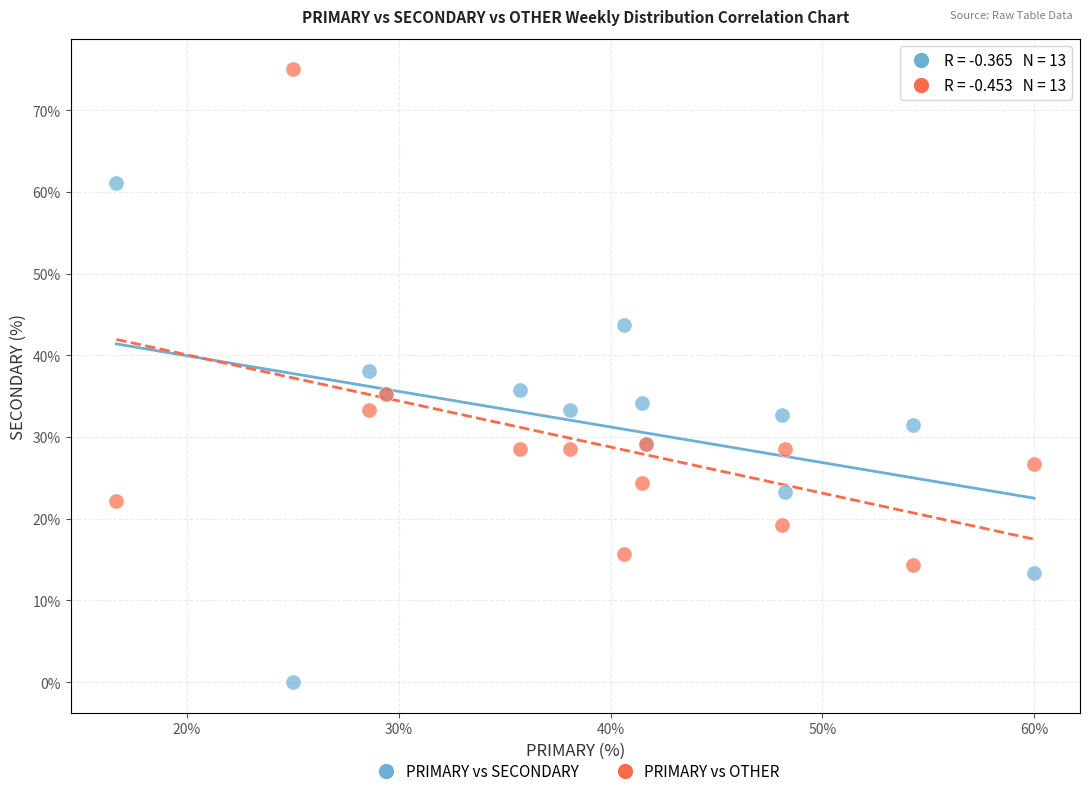

What is the X range (max minus min) for the scatter plot?

43.3